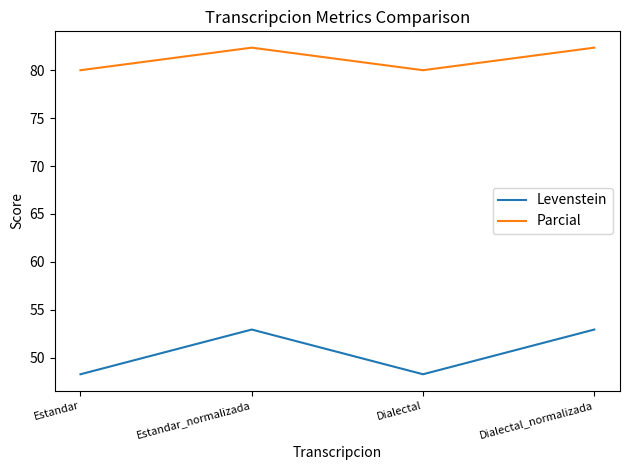

What value does the Levenstein series have at Dialectal_normalizada?

52.9